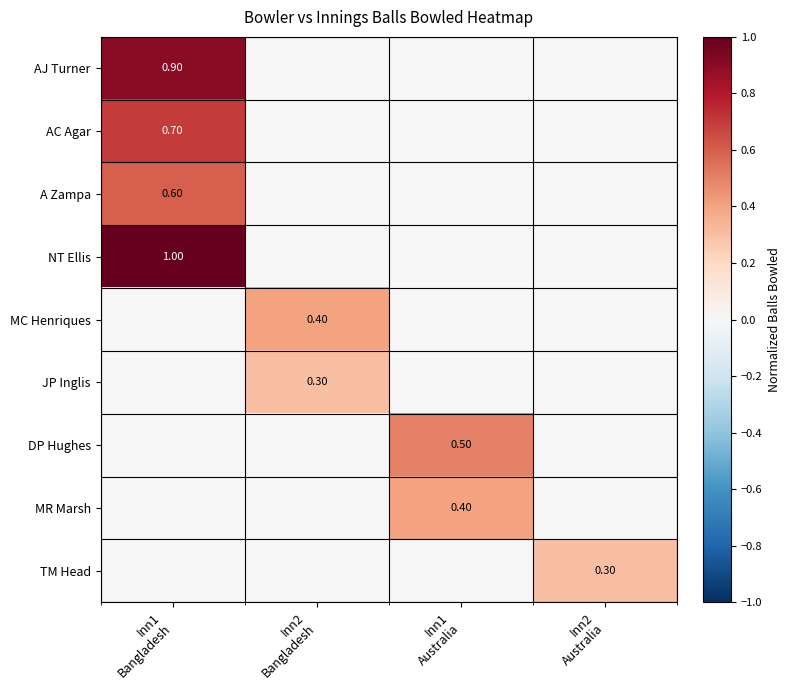

Is the value of MR Marsh at Inn1 Bangladesh greater than the value of DP Hughes at Inn2 Australia?

No